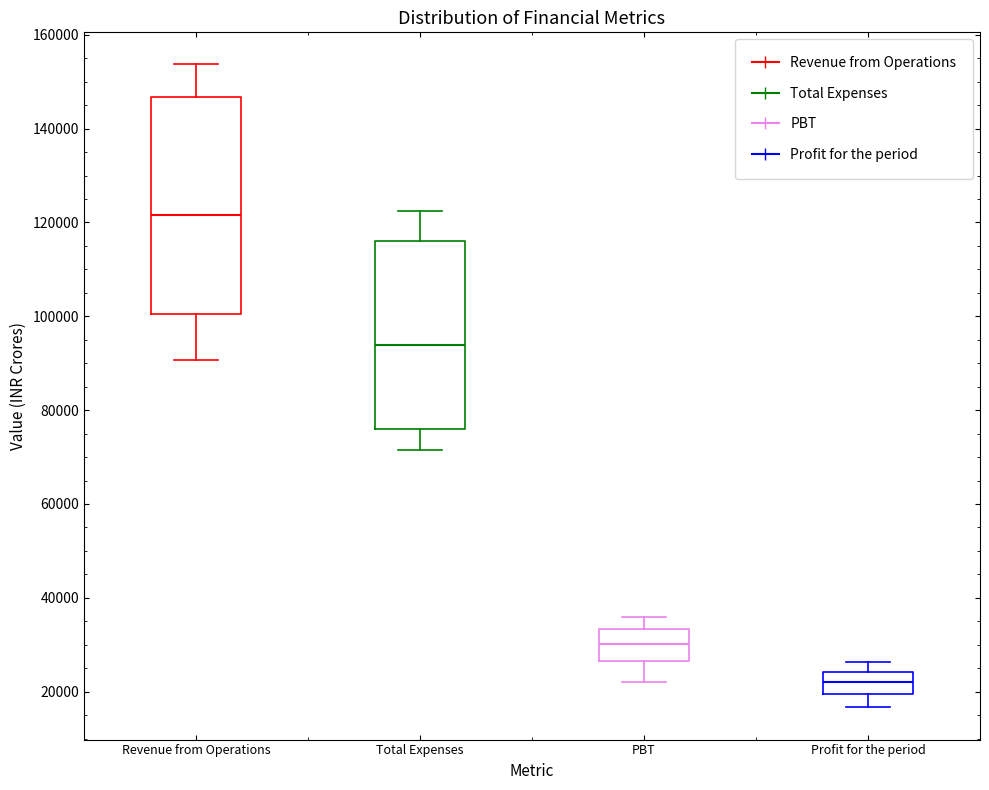

Where does the median line of the box for PBT sit on the y-axis? The values are not printed on the chart, so give them approximately, as read against the axis.

30000